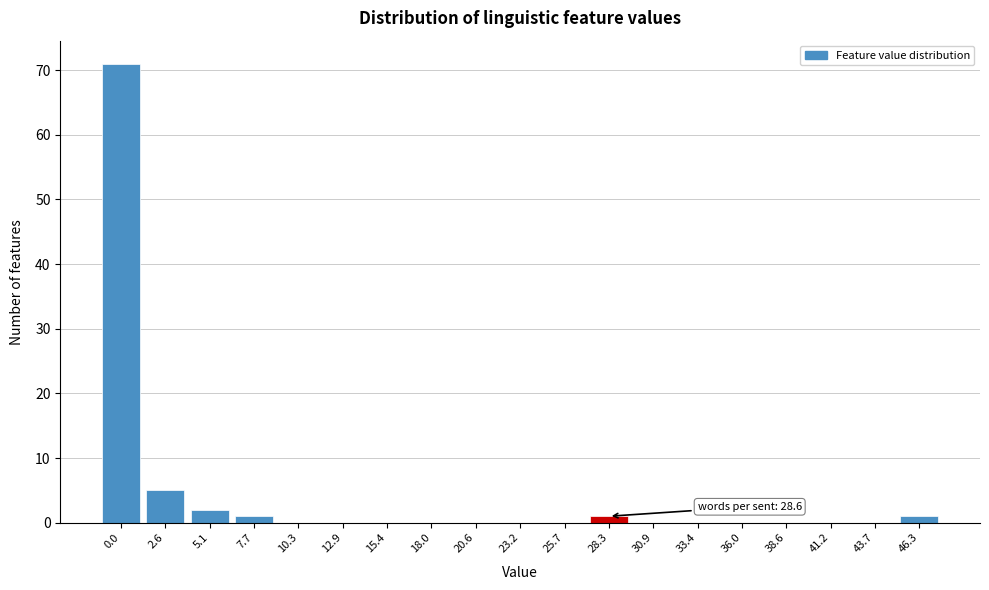

Reading left to right, list all the values displayed in this chart.

0.0=71	2.6=5	5.1=2	7.7=1	10.3=0	12.9=0	15.4=0	18.0=0	20.6=0	23.2=0	25.7=0	28.3=1	30.9=0	33.4=0	36.0=0	38.6=0	41.2=0	43.7=0	46.3=1